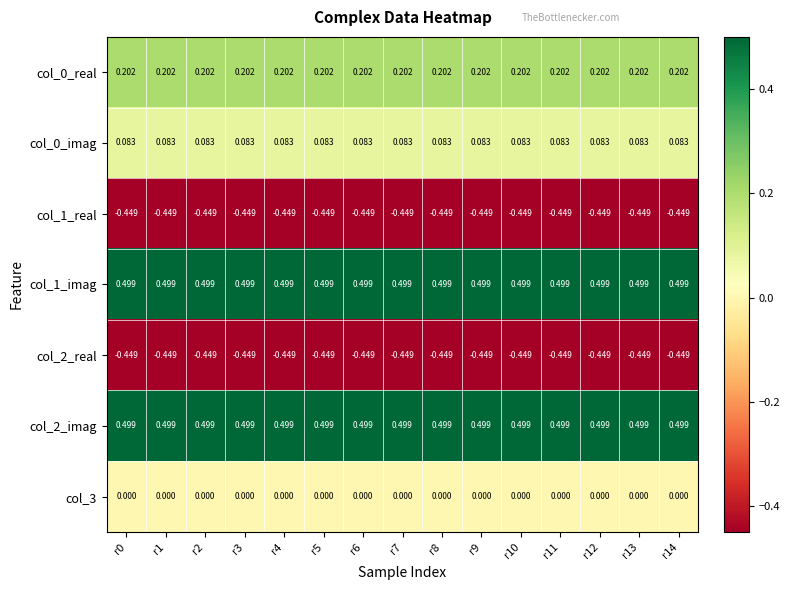

What is the total value across all series at r1?

0.4